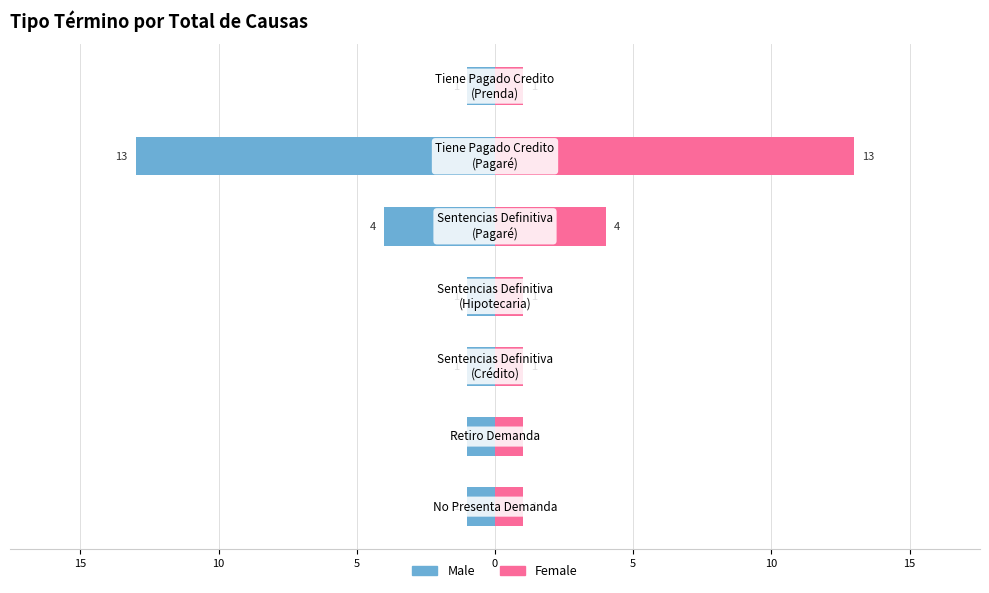

What is the sum of all Male values?

-22